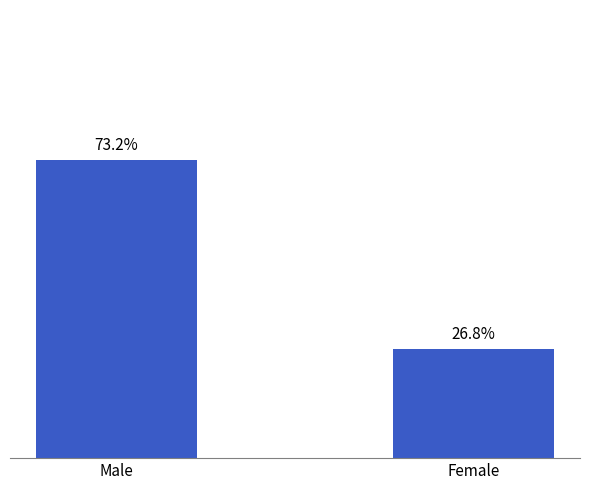

At which label does the data first exceed 73?

Male